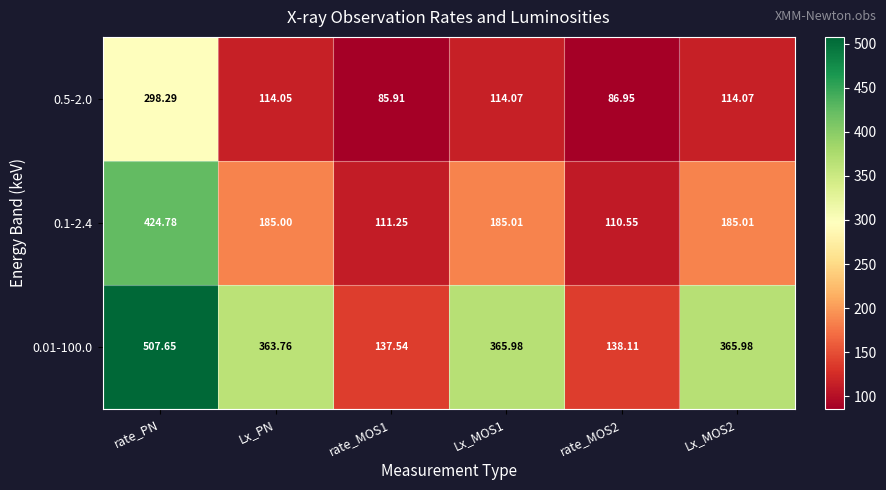

Rank the series by their average value, from lowest to highest.

0.5-2.0, 0.1-2.4, 0.01-100.0